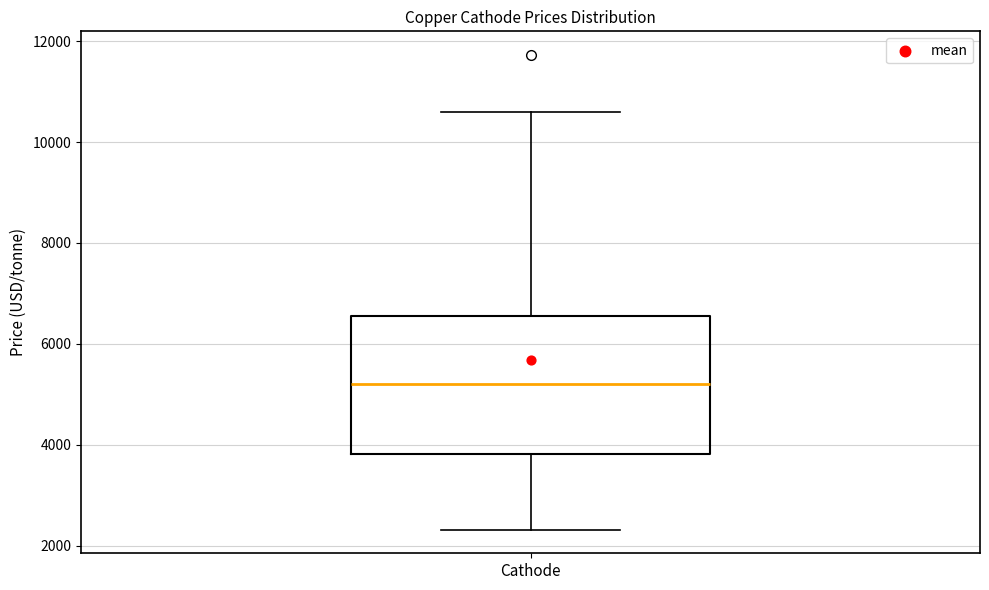

Read this box plot against the y-axis: the position of the median line, the range covered by the box, and the ends of both whiskers. The values are not printed on the chart, so give them approximately, as read against the axis.

median 5200, box 3800 to 6600, whiskers 2400 to 10600